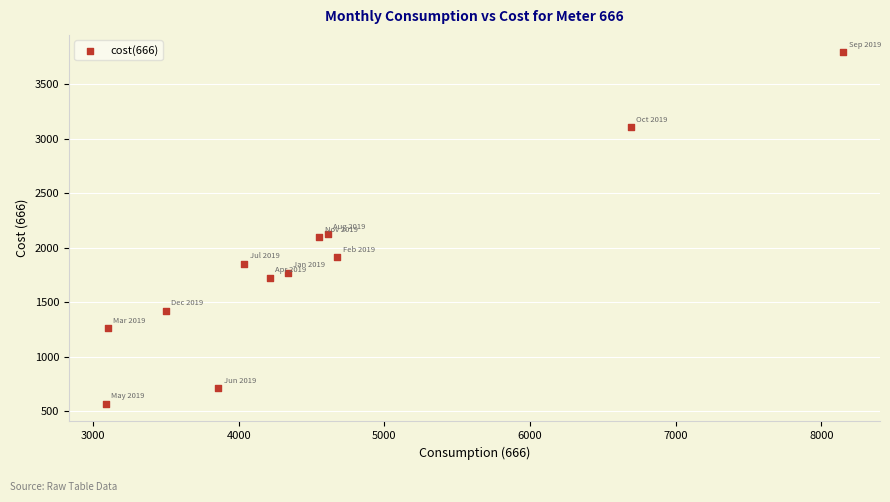

What is the average X value?

4568.2